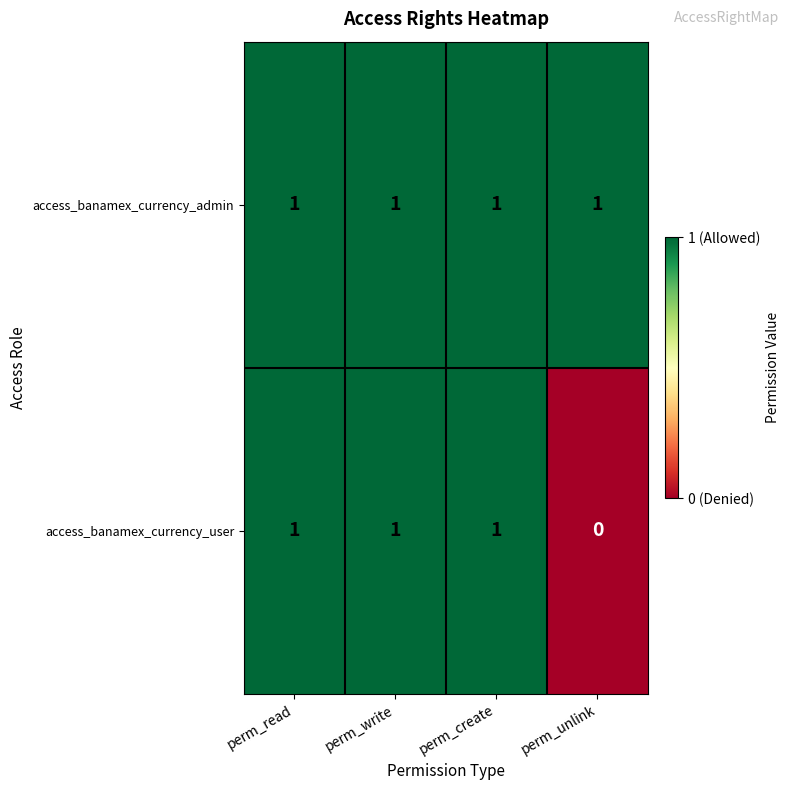

How many categories are shown in the chart?

4